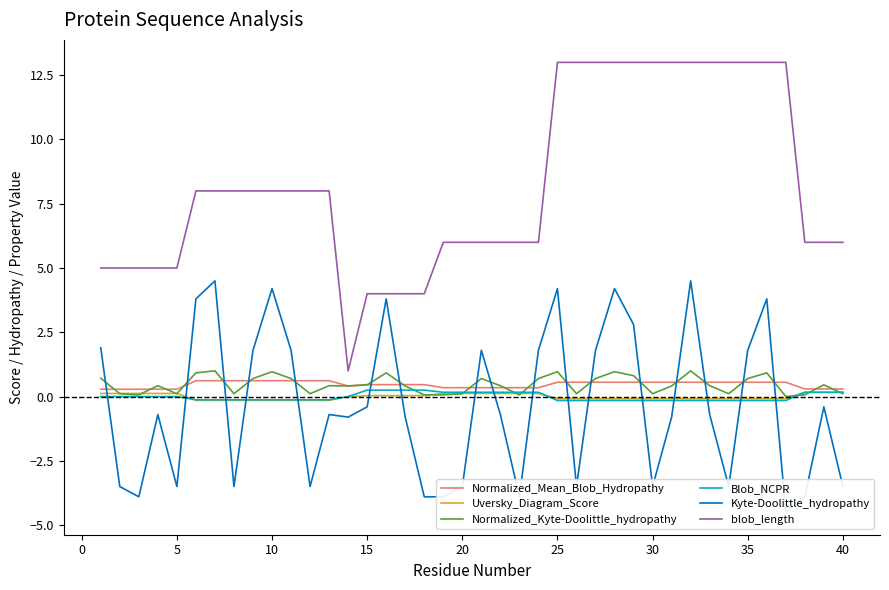

True or false: blob_length and Blob_NCPR cross at least once.

False